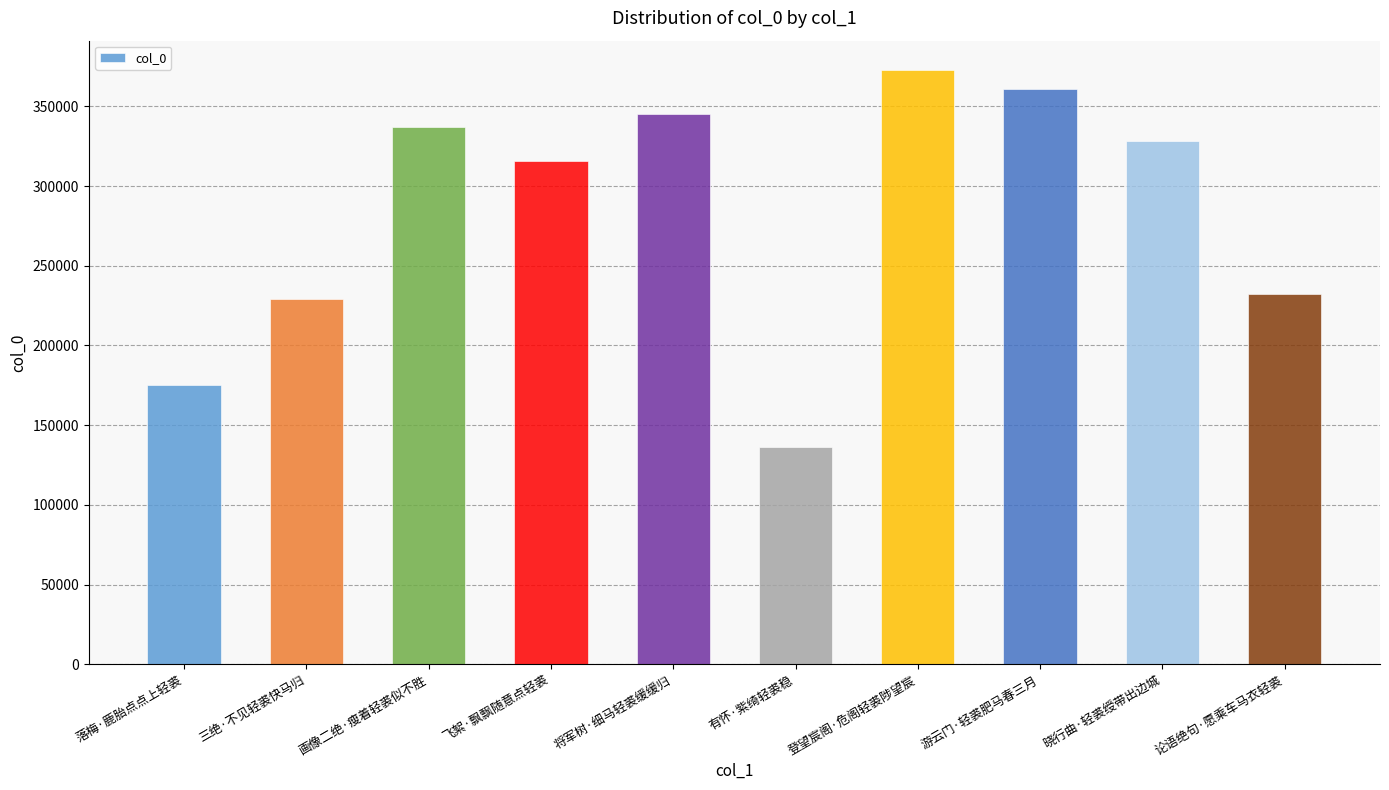

Which has a higher value, 画像二绝·瘦着轻裘似不胜 or 飞絮·飘飘随意点轻裘?

画像二绝·瘦着轻裘似不胜